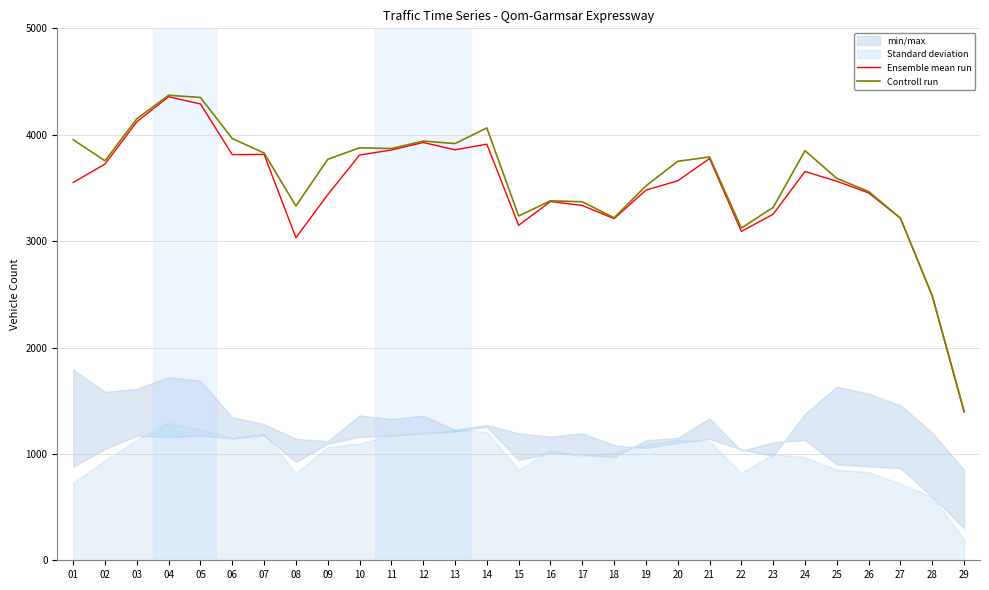

Reading right to left, what are all the values shown in this chart?

Ensemble mean run: 29=1393	28=2485	27=3215	26=3453	25=3563	24=3654	23=3253	22=3091	21=3776	20=3567	19=3479	18=3211	17=3335	16=3372	15=3149	14=3911	13=3858	12=3927	11=3856	10=3809	09=3436	08=3032	07=3815	06=3813	05=4289	04=4357	03=4122	02=3724	01=3551
Controll run: 29=1404	28=2485	27=3215	26=3466	25=3590	24=3850	23=3317	22=3123	21=3791	20=3750	19=3519	18=3219	17=3370	16=3379	15=3236	14=4064	13=3917	12=3940	11=3870	10=3877	09=3769	08=3330	07=3828	06=3964	05=4350	04=4371	03=4150	02=3755	01=3953